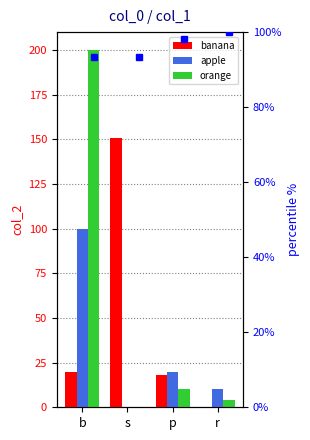

What is the label of the 1st bar from the left?

b